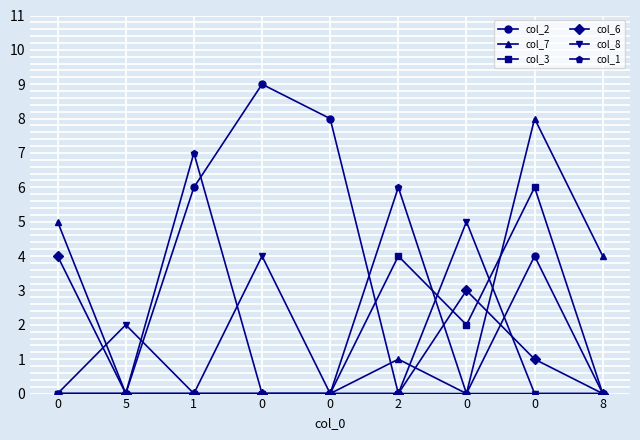

Between which two adjacent categories do col_8 and col_6 first intersect?

0 and 5